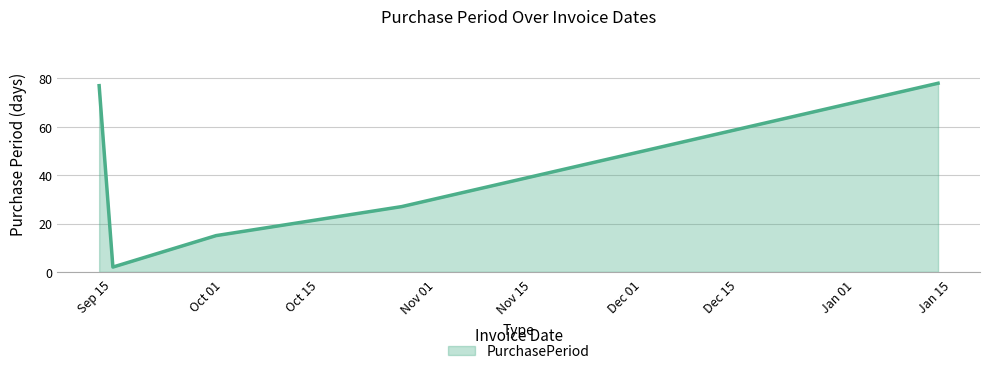

What is the maximum value shown in the chart?

78